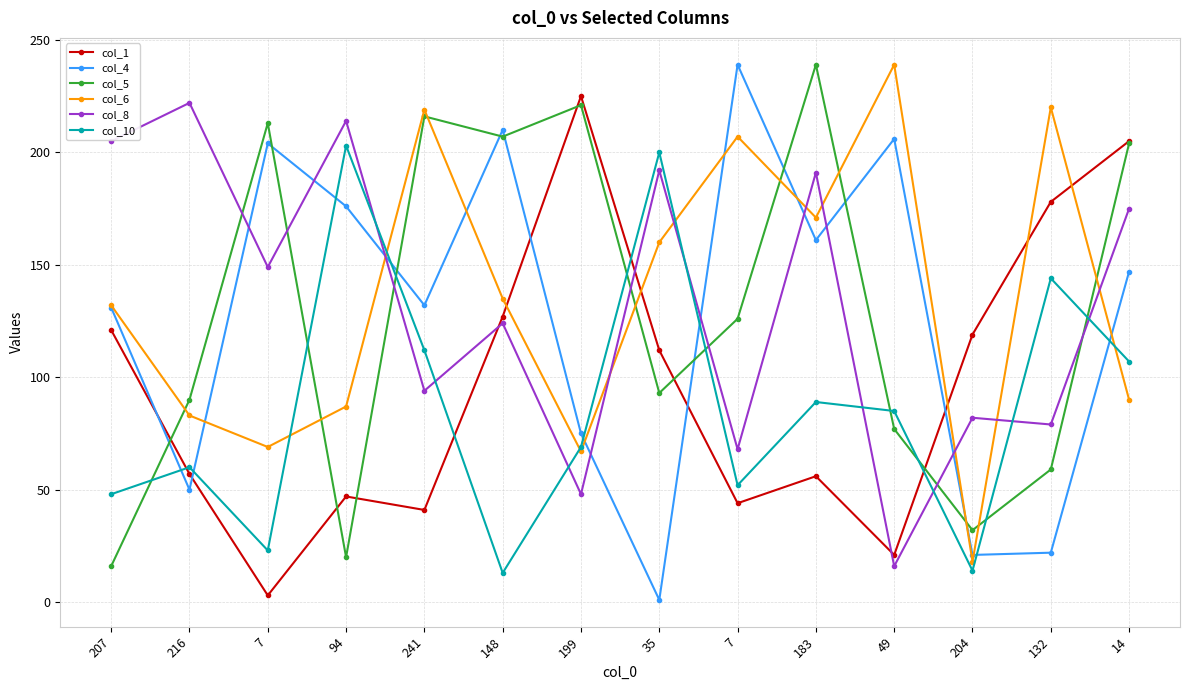

What are all the series names shown in the legend?

col_1, col_4, col_5, col_6, col_8, col_10